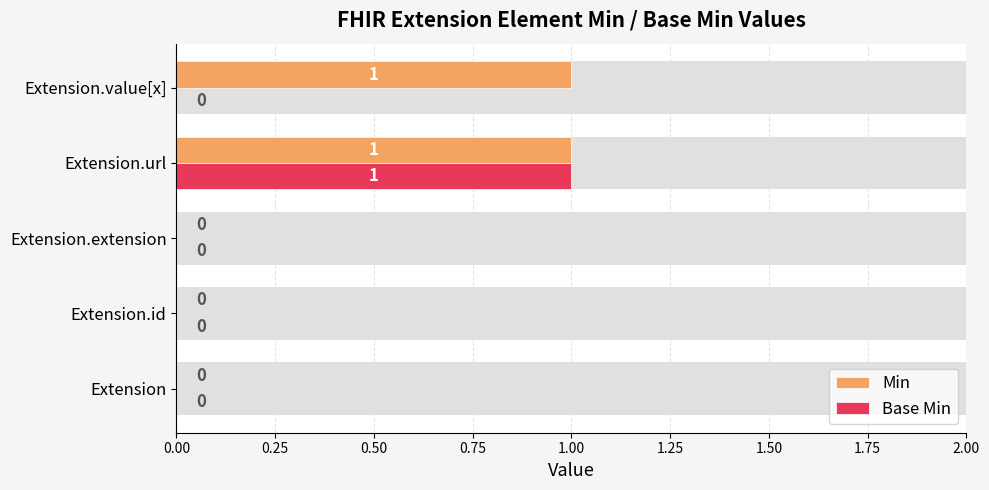

What are all the series names shown in the legend?

Min, Base Min